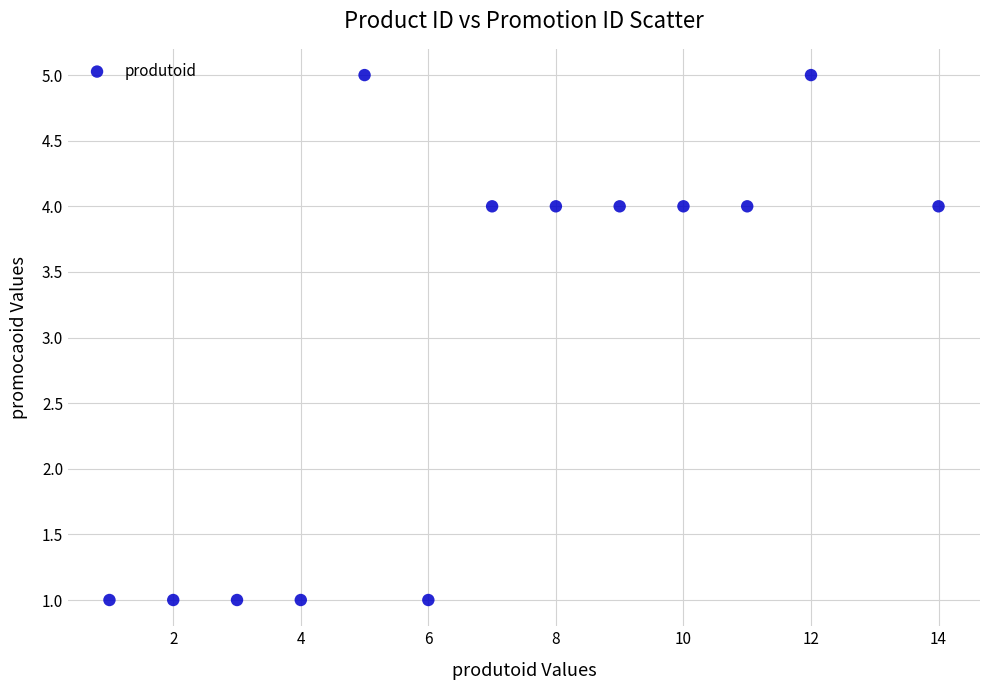

What is the range of X values (max minus min)?

13